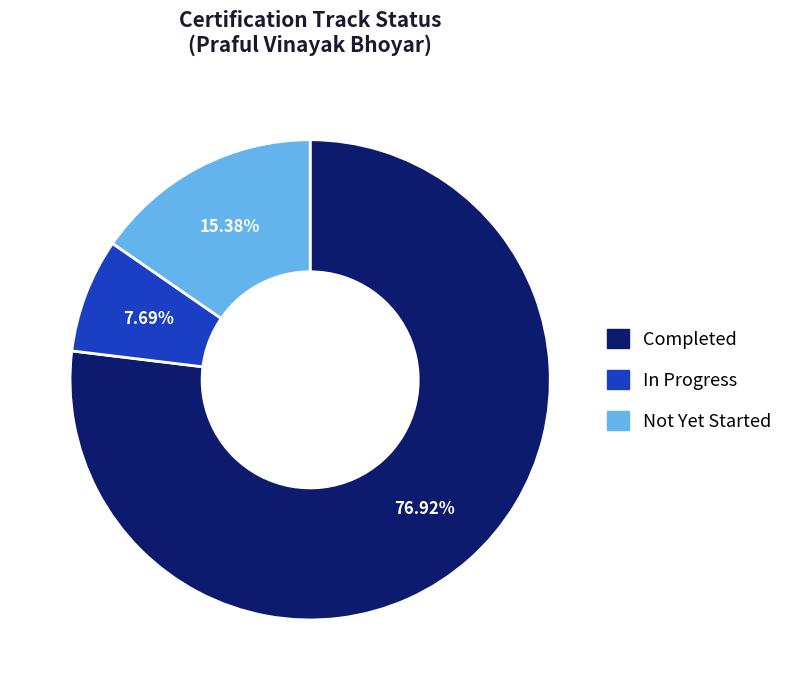

Between Completed and In Progress, which is larger?

Completed